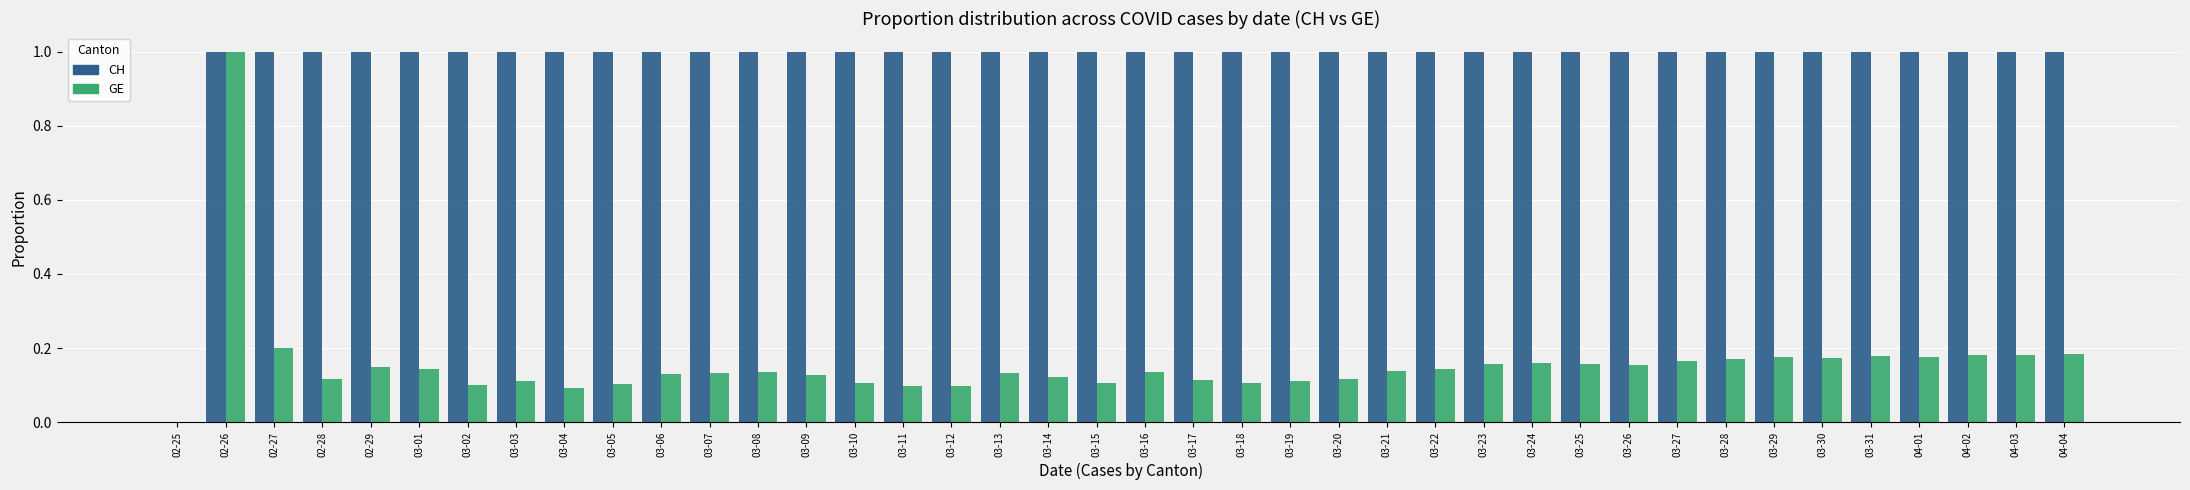

What is the total value across all series at 03-31?

1.2